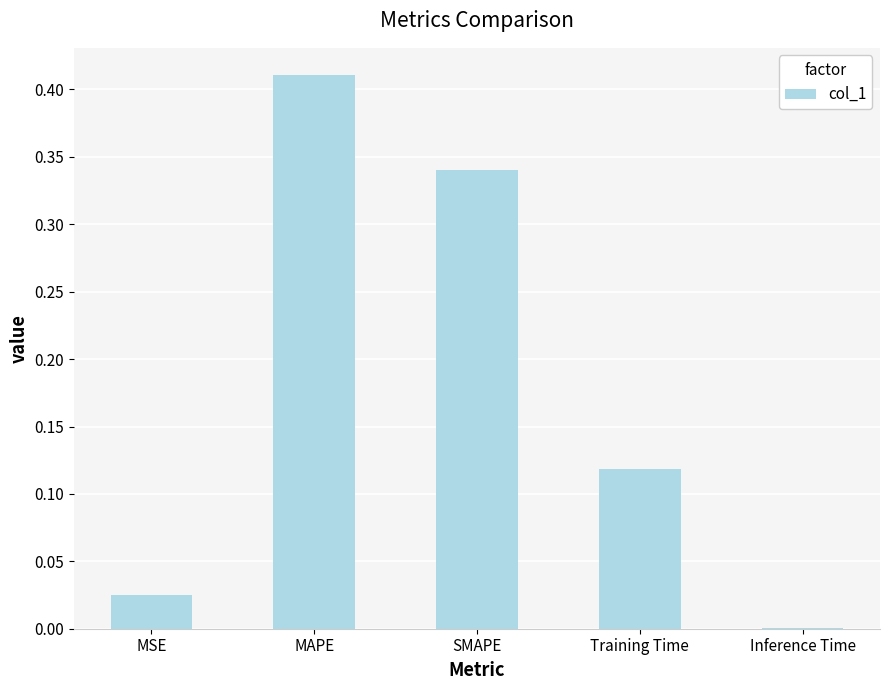

How many data points does each series have?

5